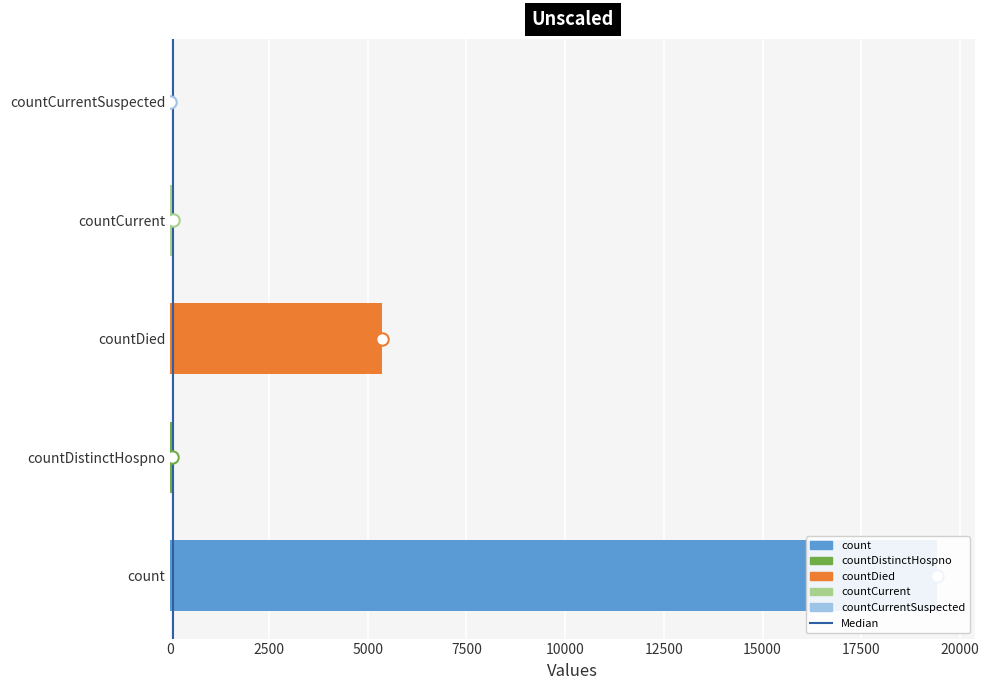

What is the change in value from countDied to countCurrentSuspected?

-5357